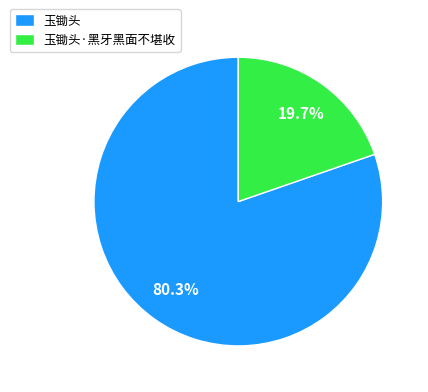

To the nearest percent, what percentage of the pie is 玉锄头·黑牙黑面不堪收?

20%